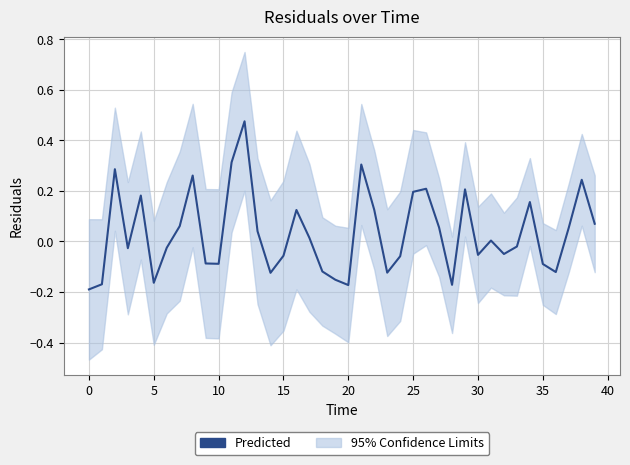

Does the chart display data point markers on the line(s)?

No